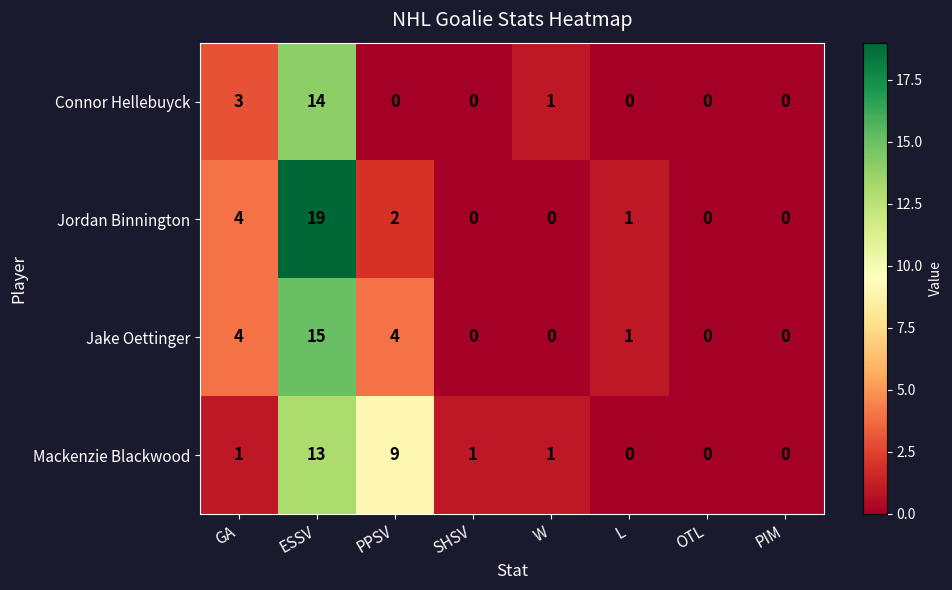

Which series changed the most between GA and PPSV?

Mackenzie Blackwood